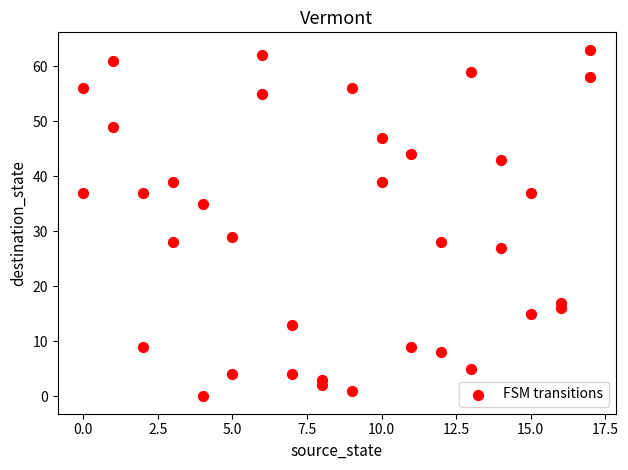

What is the range of Y values (max minus min)?

63